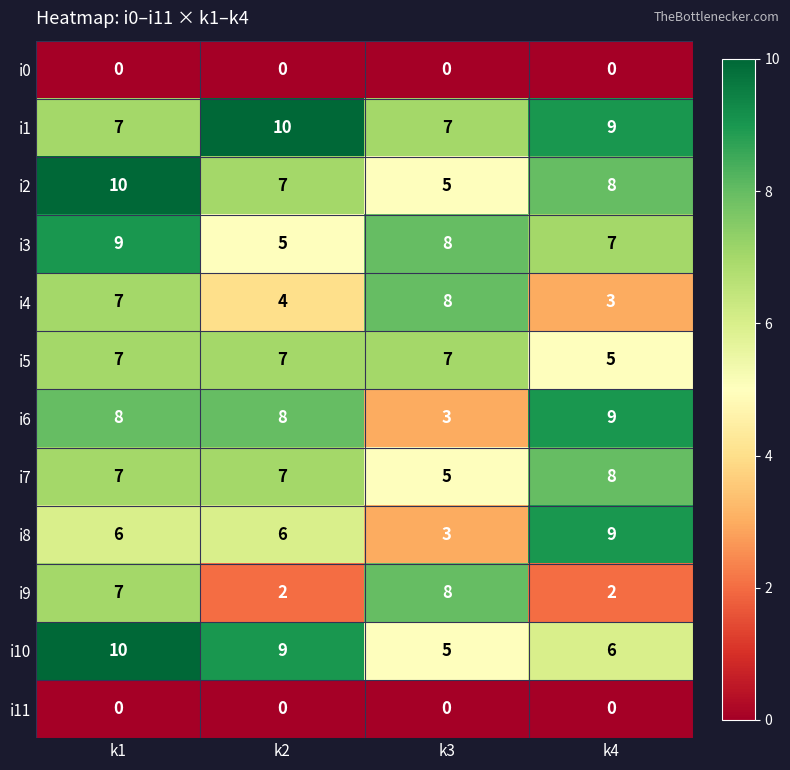

What is the average value of the i2 series?

8